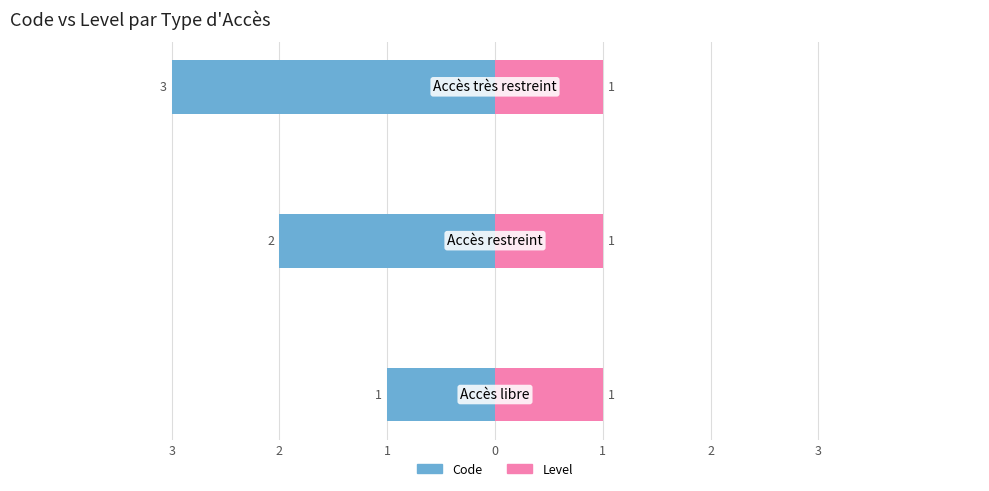

Between 2 and 1, which series saw the biggest shift?

Code